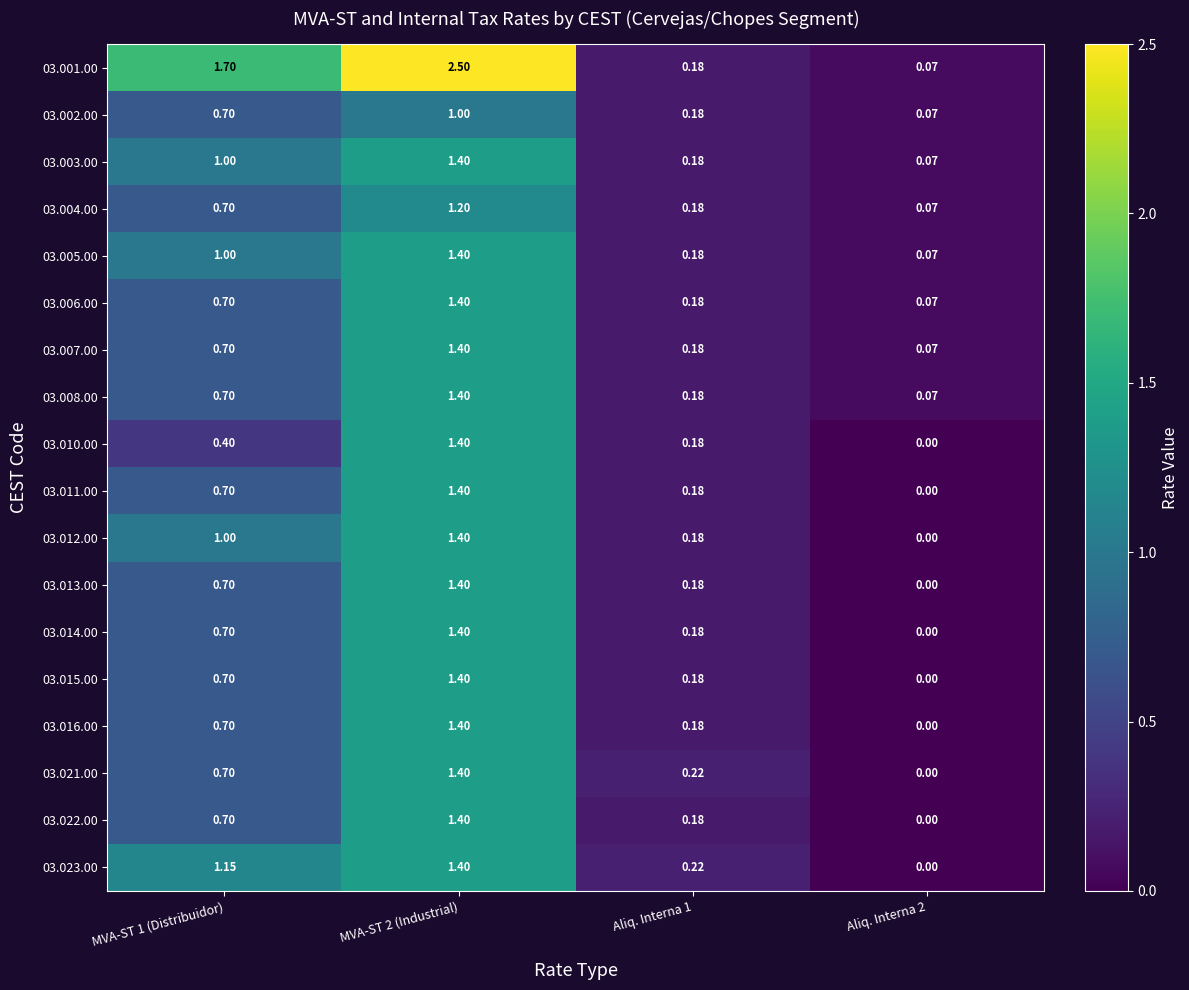

Is the value of 03.022.00 at Aliq. Interna 1 greater than the value of 03.003.00 at Aliq. Interna 2?

Yes